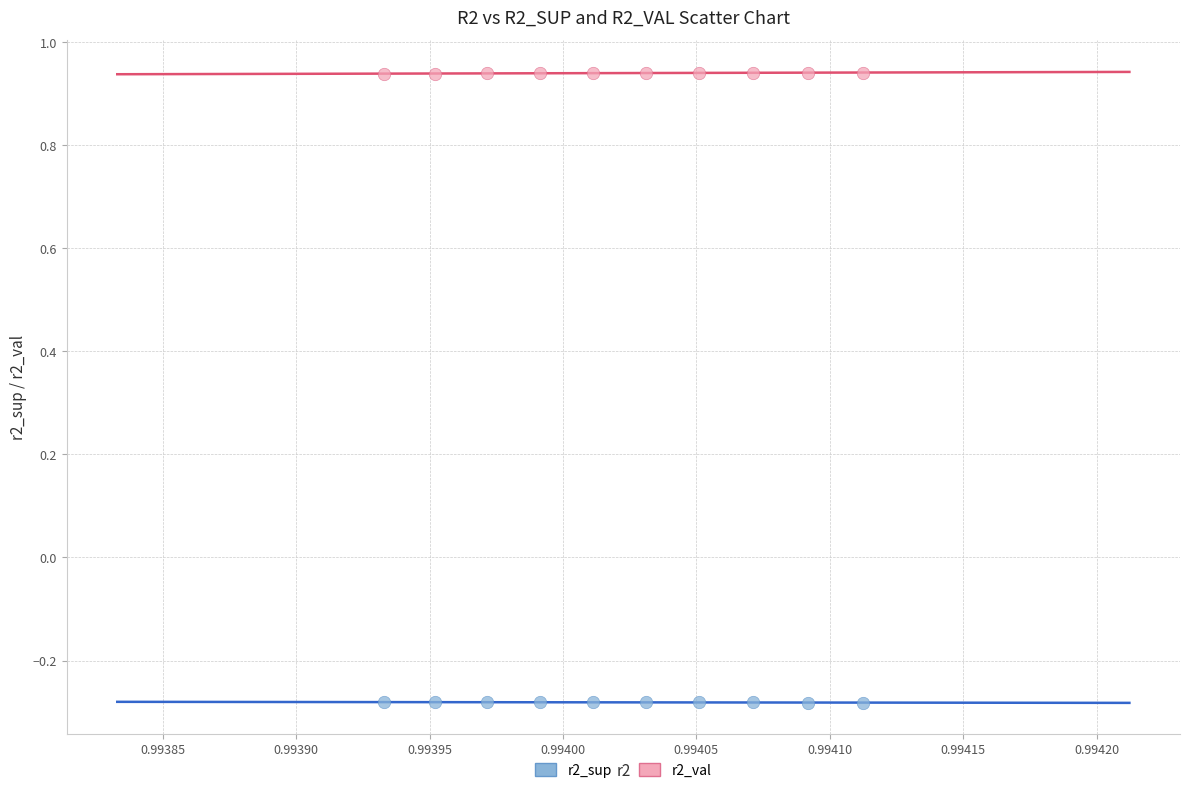

Which series contains the highest Y value?

r2_val